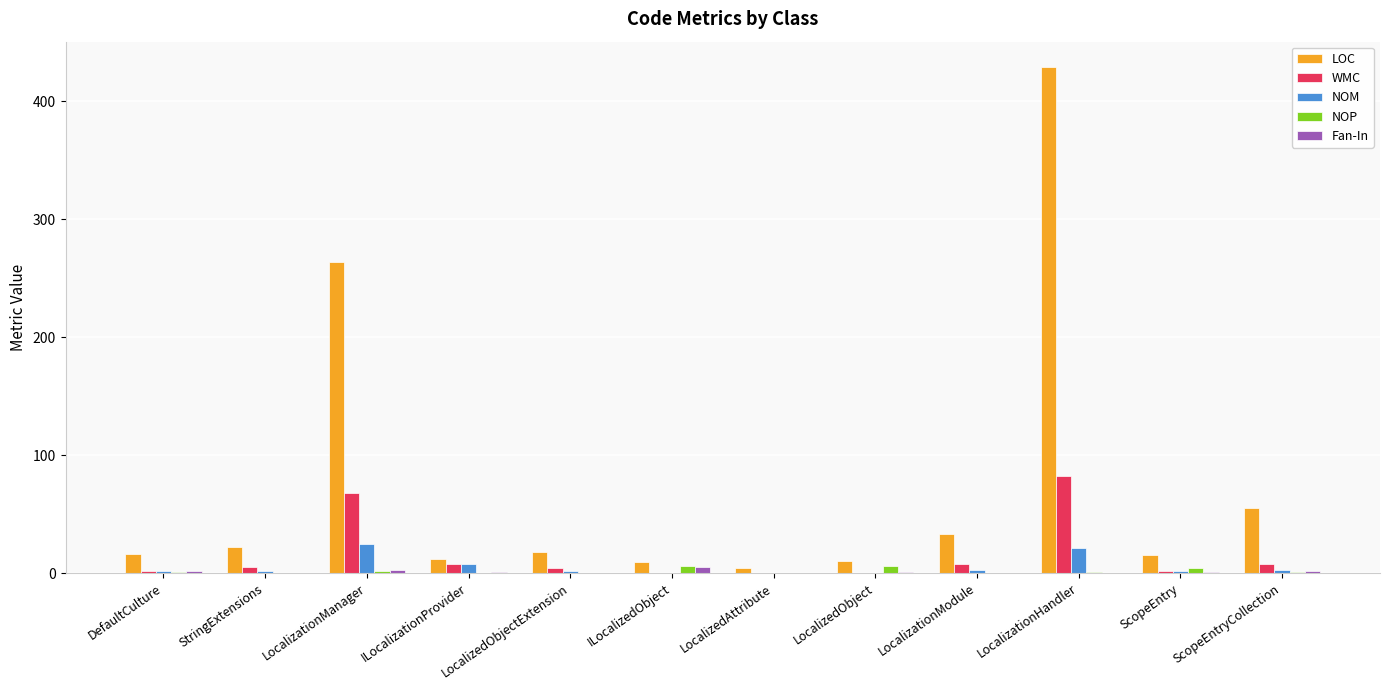

Which series changed the most between LocalizedObject and ScopeEntryCollection?

LOC